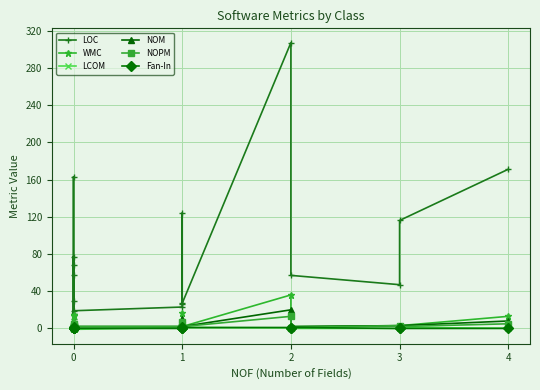

True or false: NOPM and WMC cross at least once.

False